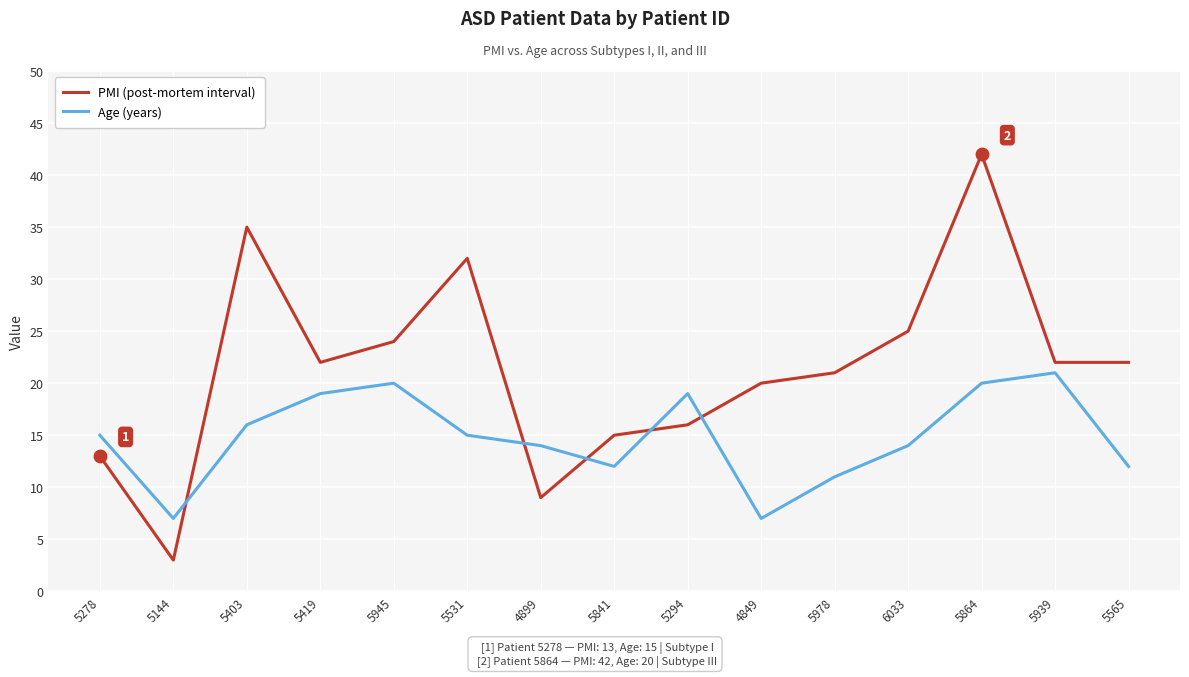

Which series has the largest range (max minus min)?

PMI (post-mortem interval)